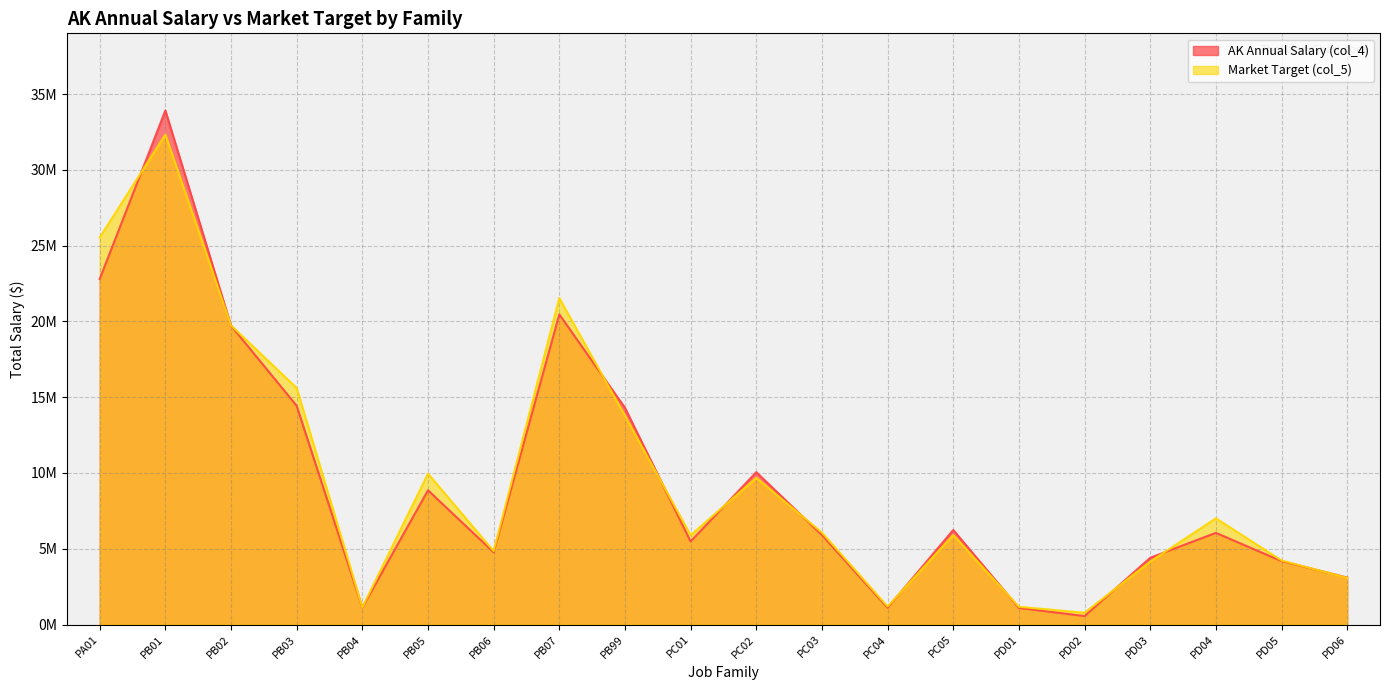

The AK Annual Salary (col_4) series shows 3677334 at PC01. True or false?

False